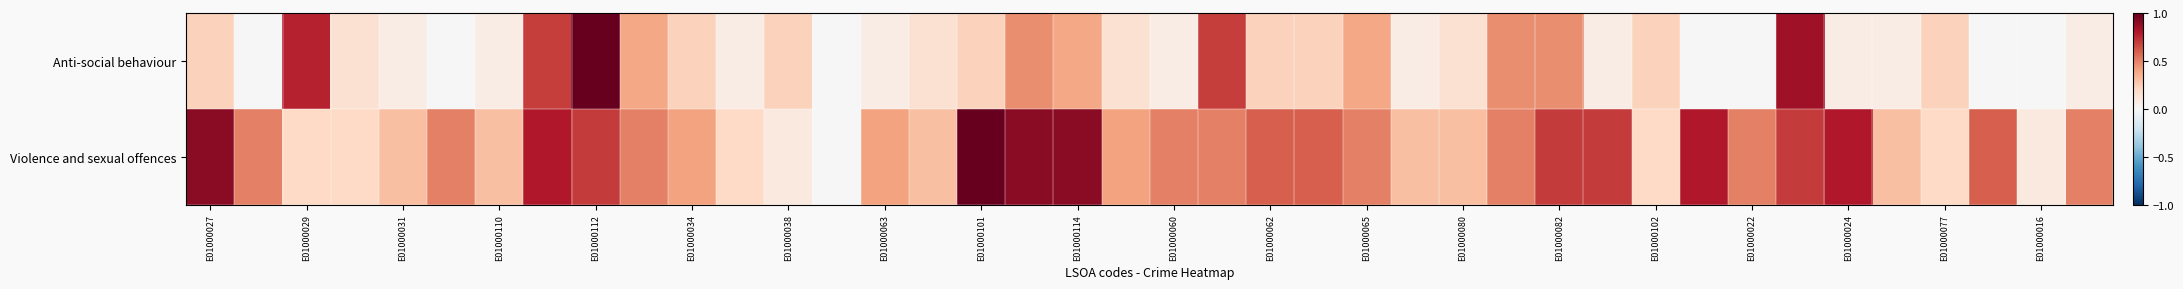

Which series has the largest total across all categories?

Violence and sexual offences